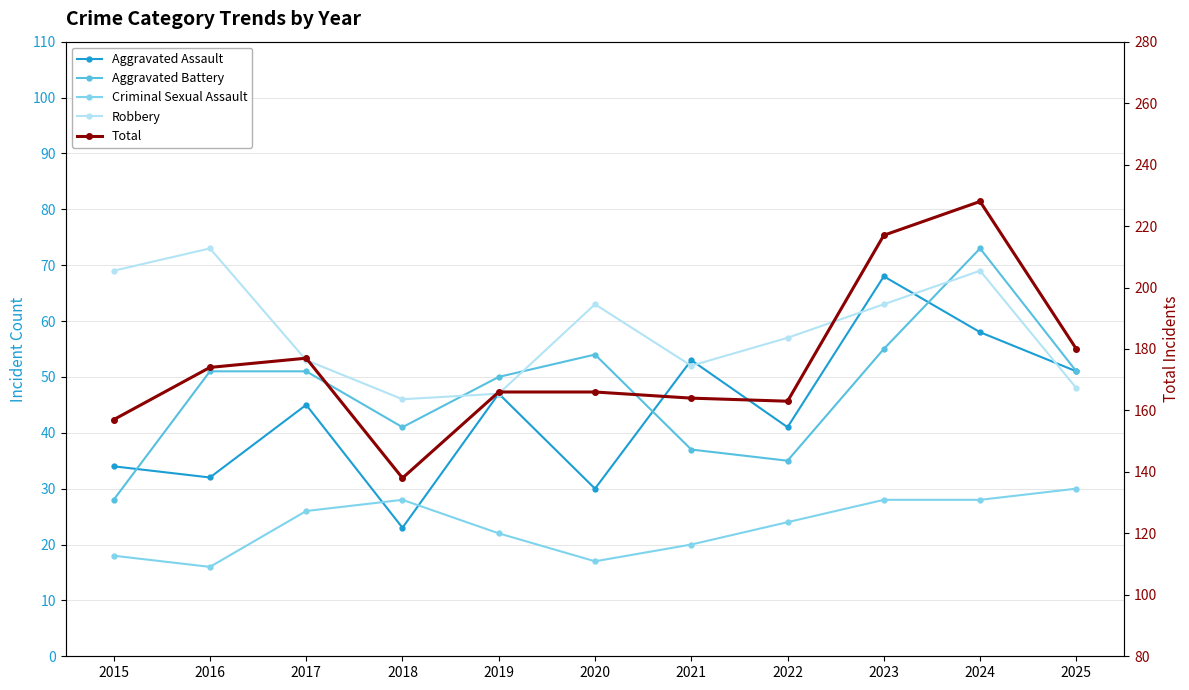

Count the number of categories in the chart.

11